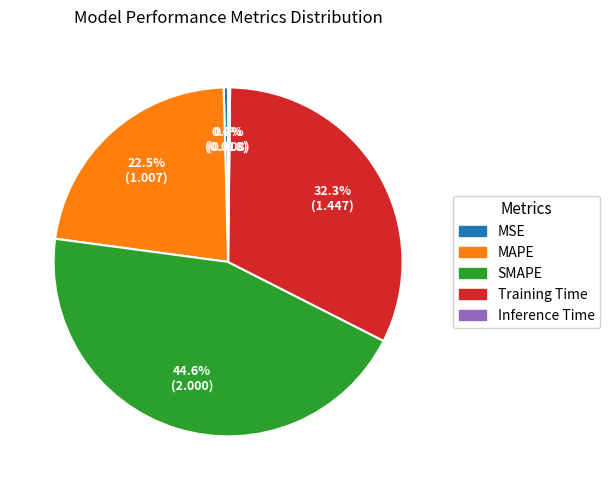

Between SMAPE and MAPE, which is larger?

SMAPE